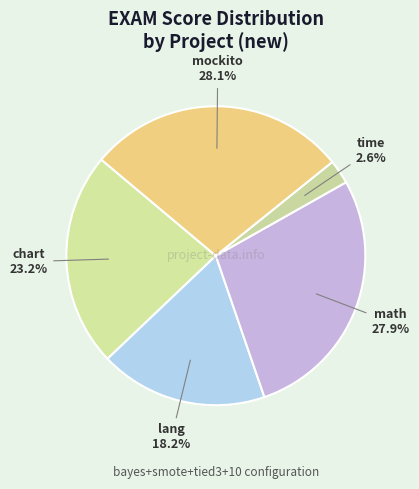

How many slices are in this pie chart?

5